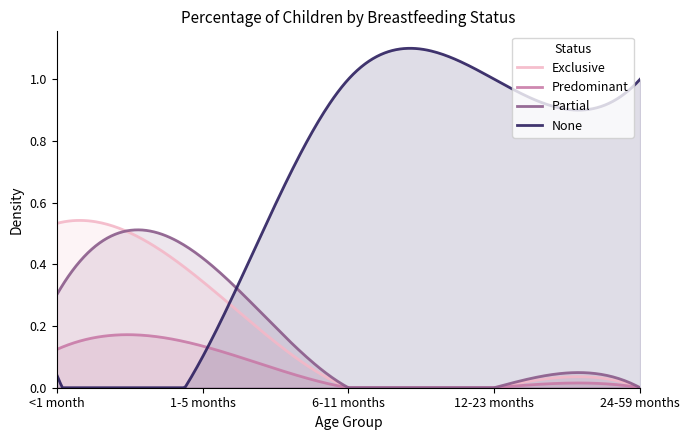

Which has a higher value, 24-59 months or 6-11 months?

24-59 months